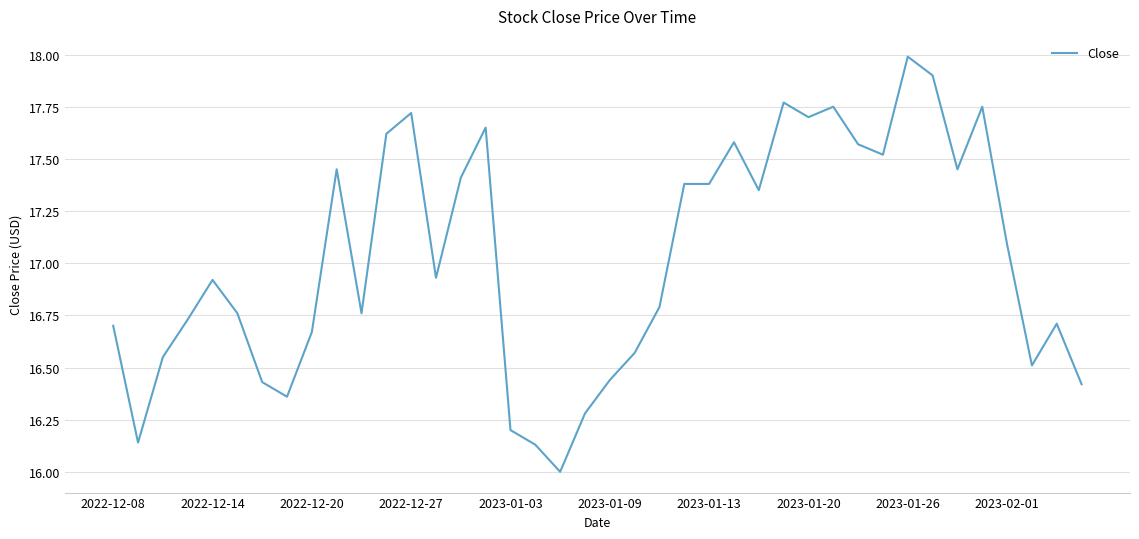

What is the minimum value shown in the chart?

16.0